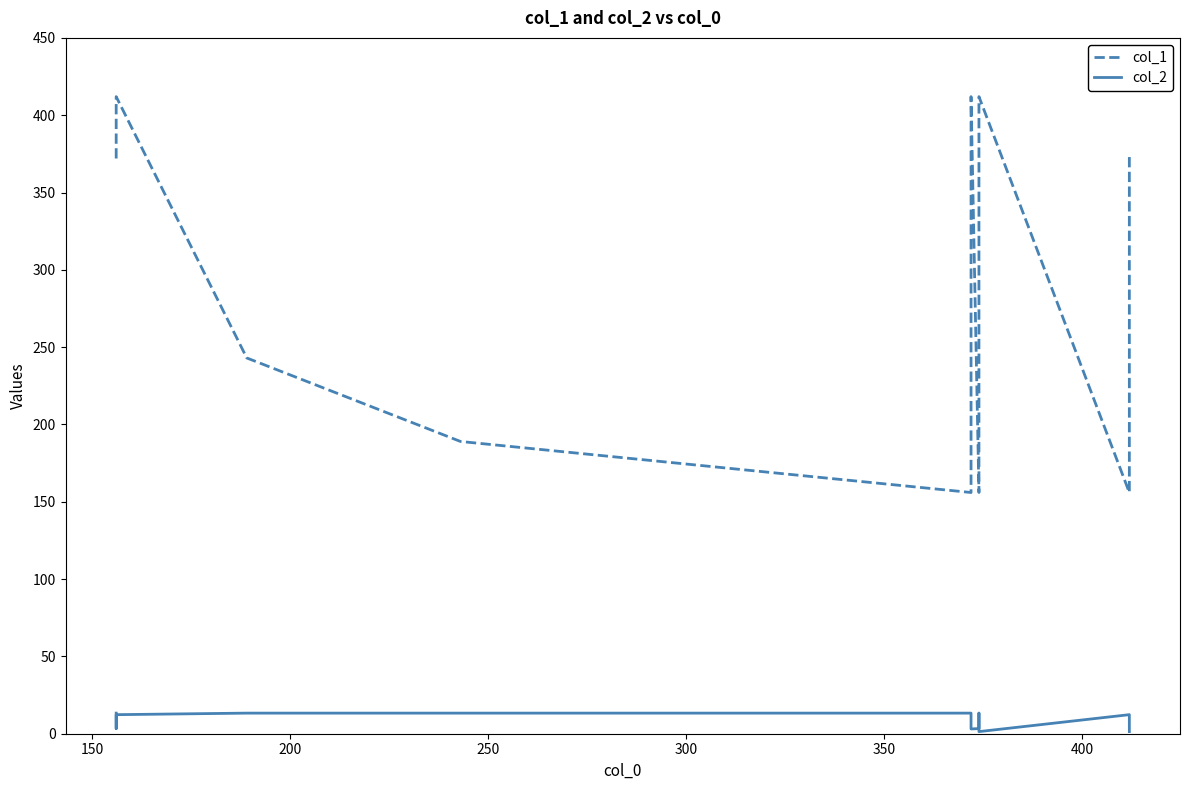

How many interior local valleys does the col_1 series have?

3